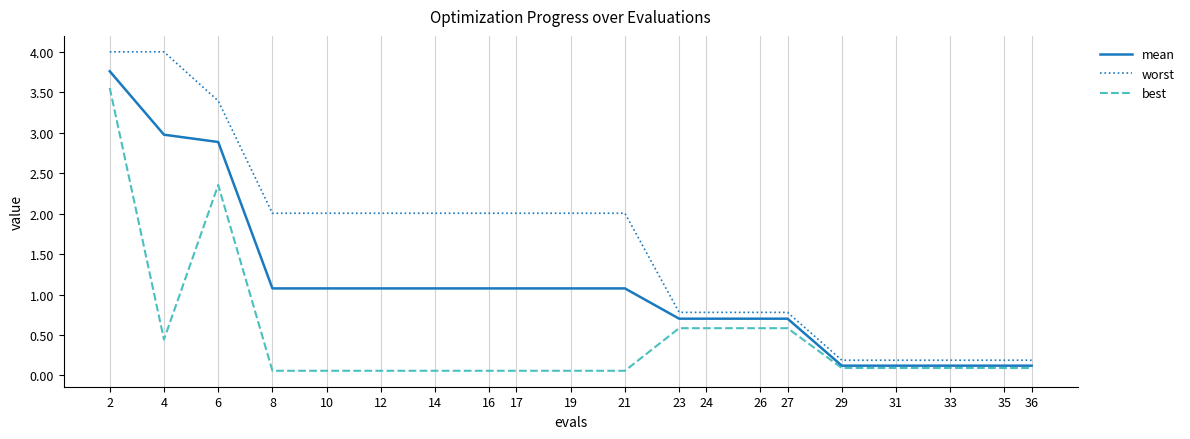

Is the value of worst at 8 greater than the value of best at 31?

Yes